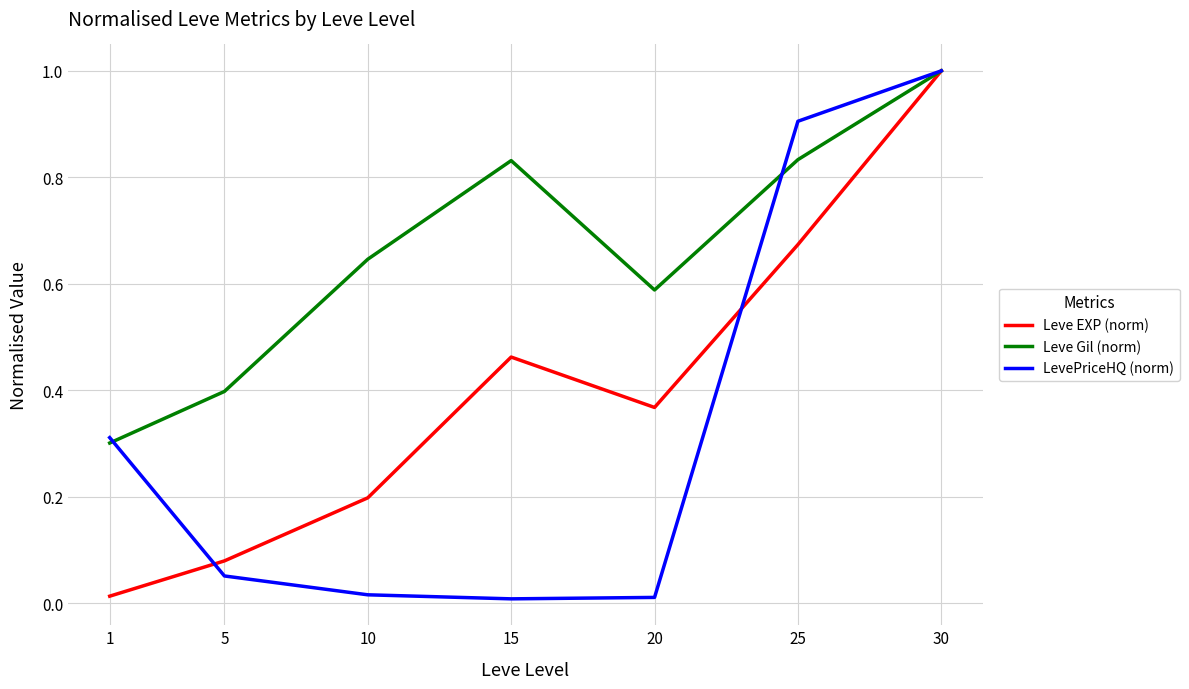

Which series has the largest total across all categories?

Leve Gil (norm)